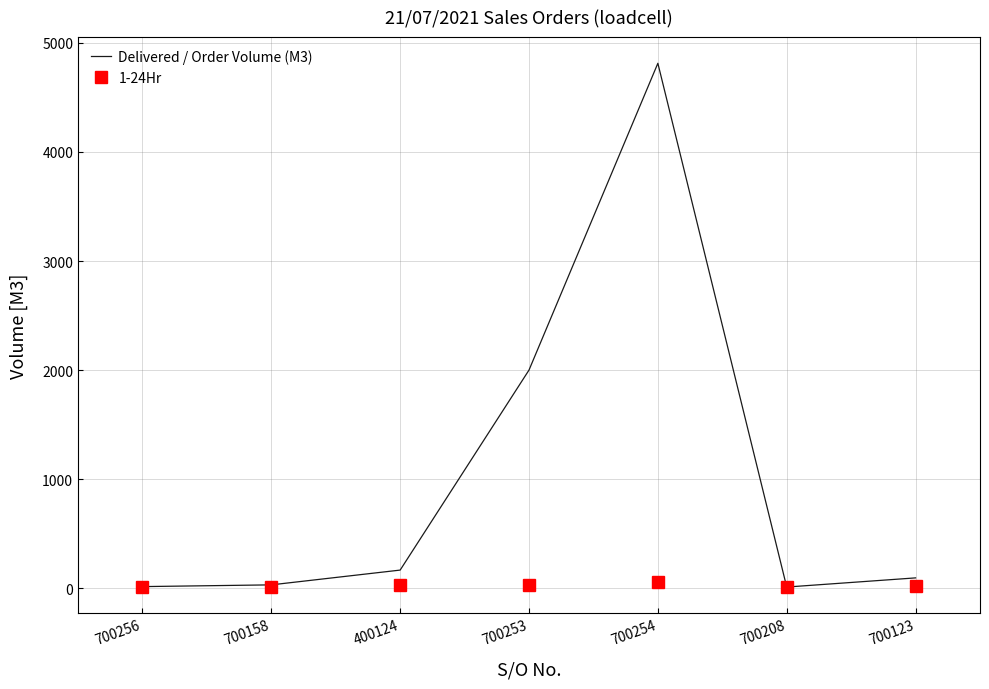

List the series in order of their overall mean, highest first.

Delivered / Order Volume (M3), 1-24Hr